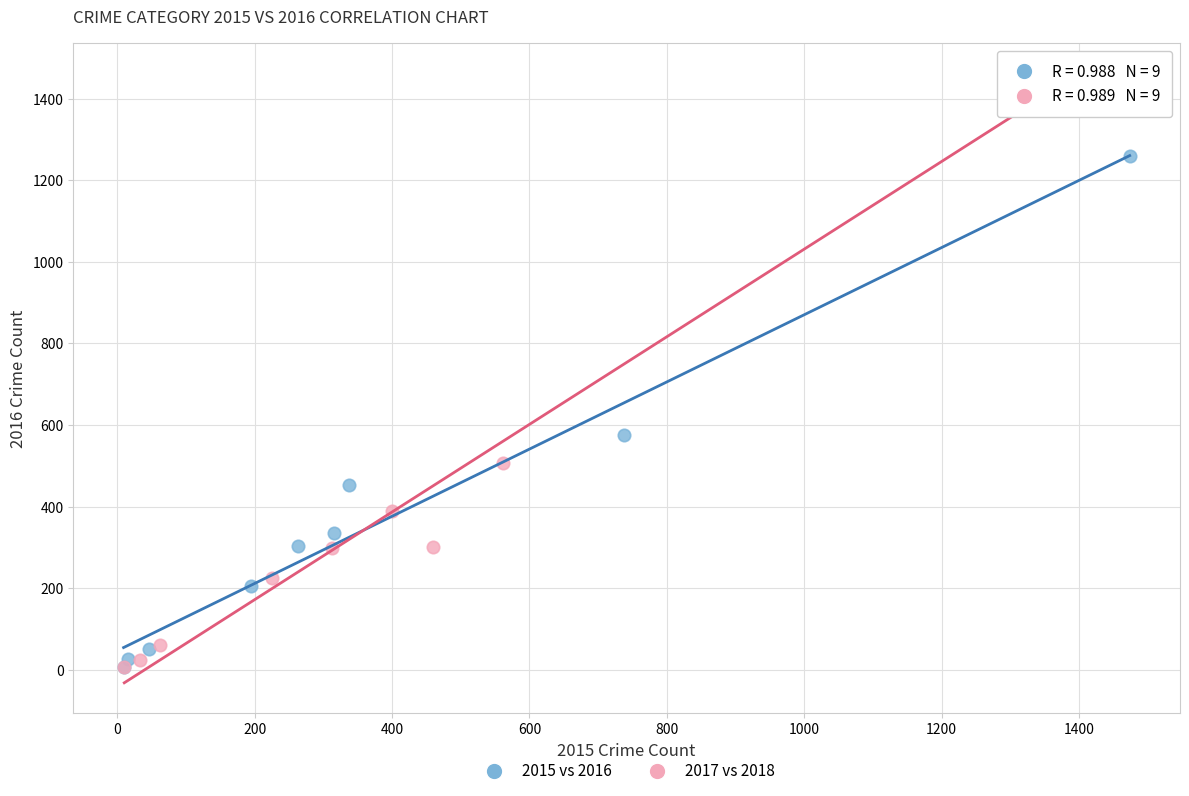

What are all the series names shown in the legend?

2015 vs 2016, 2017 vs 2018